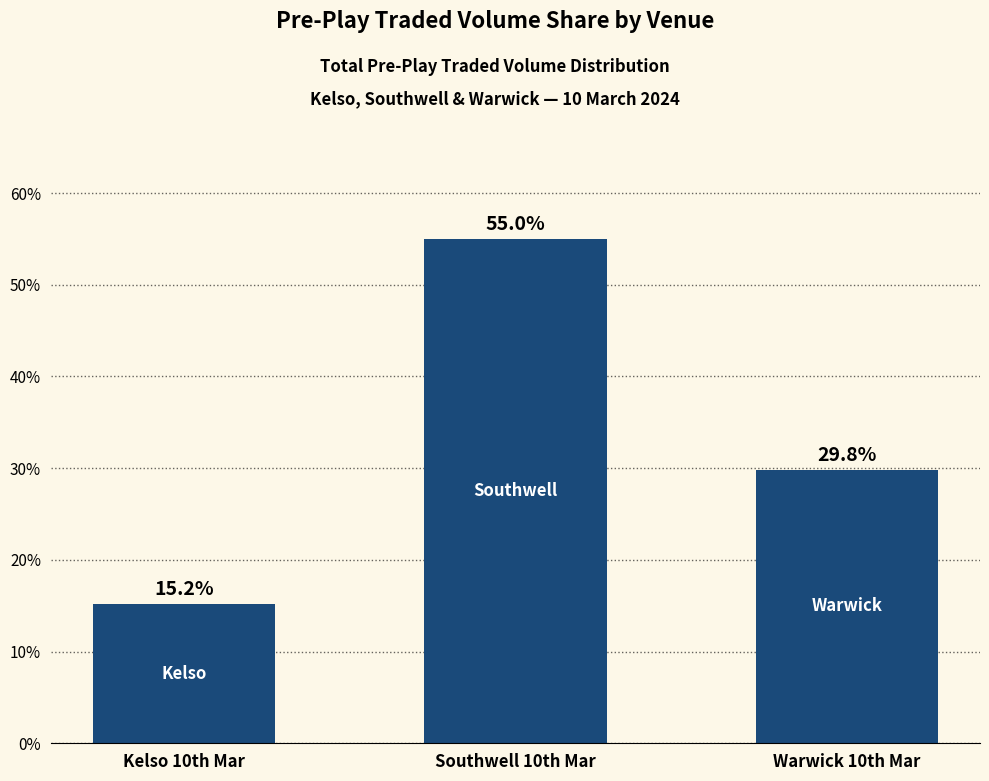

Count the number of values greater than 29.

2